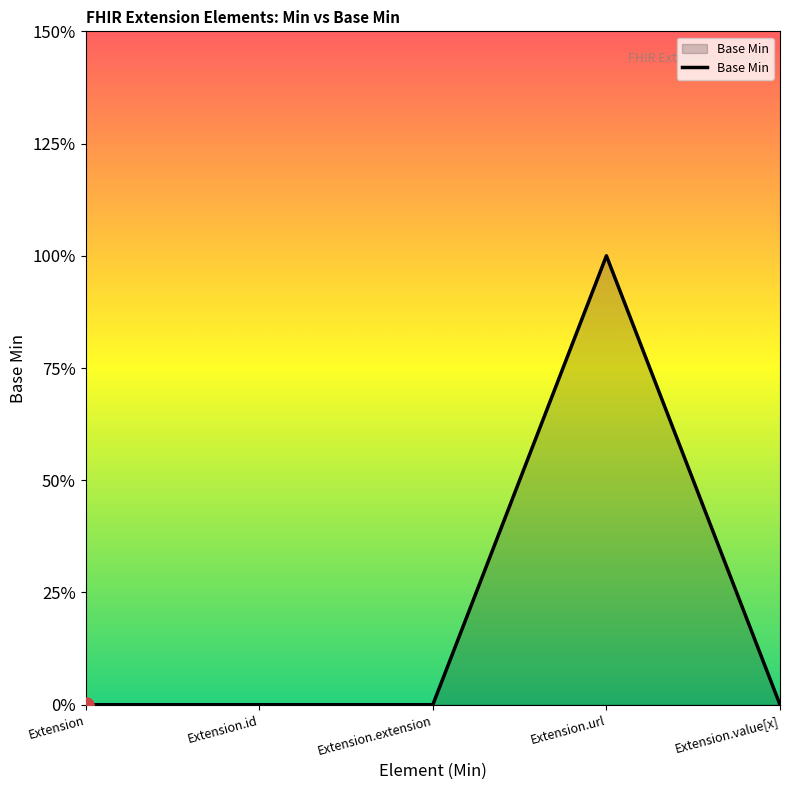

What is the change in value from Extension.id to Extension.url?

+1